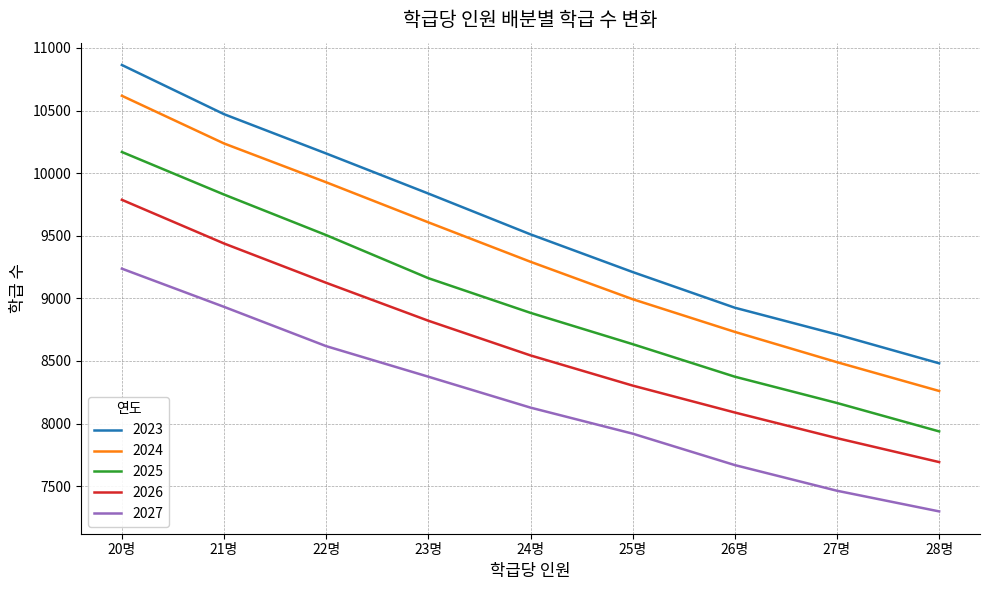

The 2026 series shows 2243 at 27명. True or false?

False